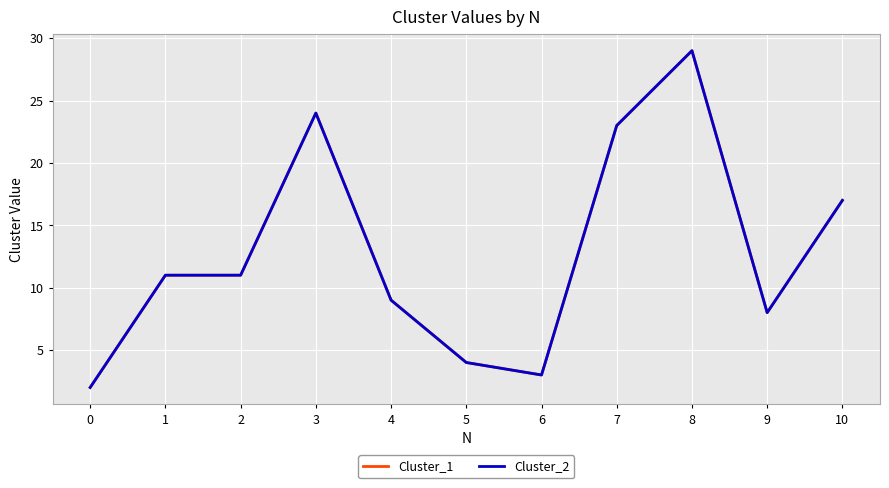

True or false: Cluster_2 and Cluster_1 cross at least once.

False